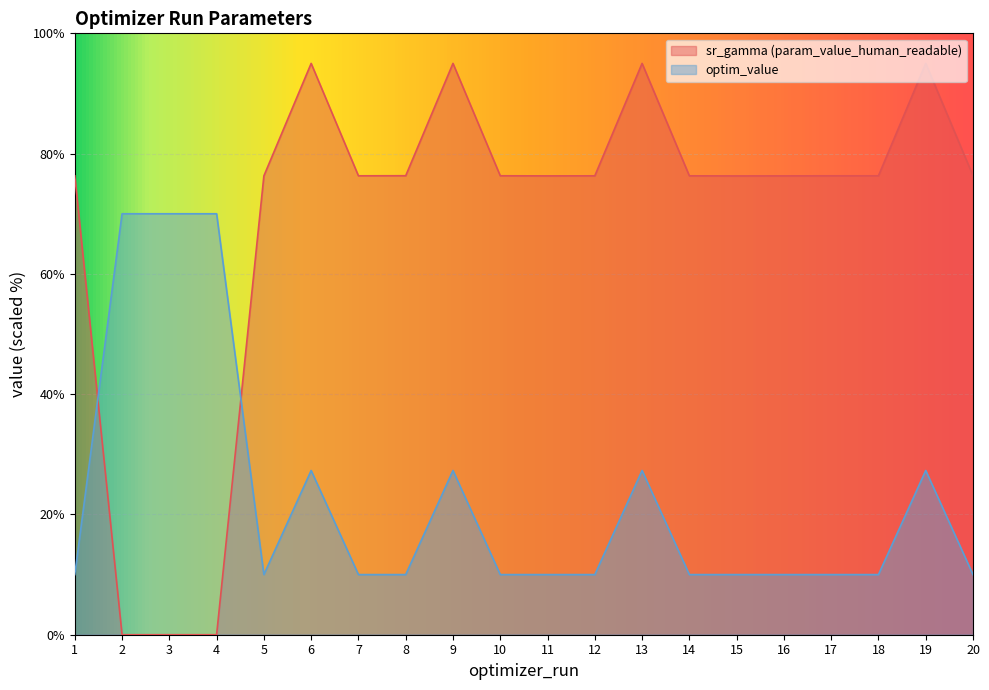

Between which two adjacent categories do sr_gamma (param_value_human_readable) and optim_value first intersect?

1 and 2